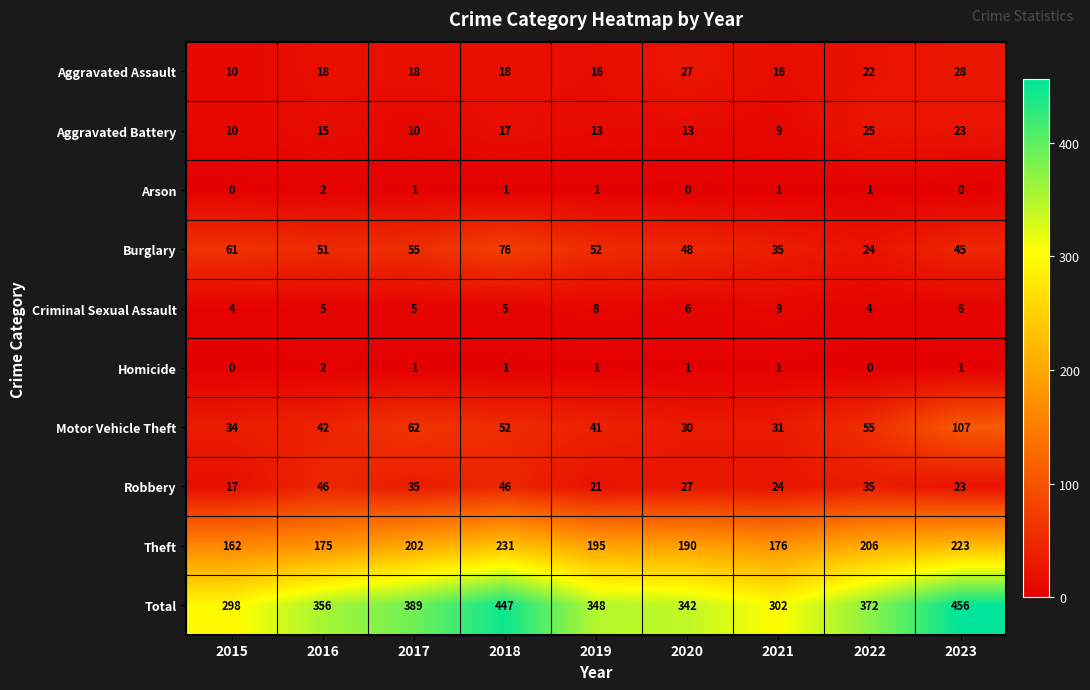

Where is Aggravated Battery nearest to the value 17?

2018